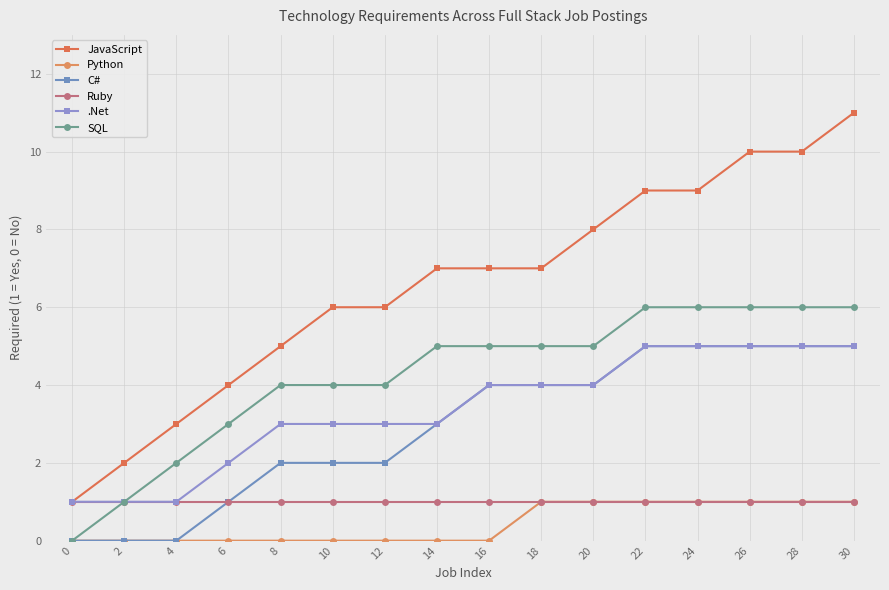

At 4, list the series in order from smallest to largest.

Python, C#, Ruby, .Net, SQL, JavaScript